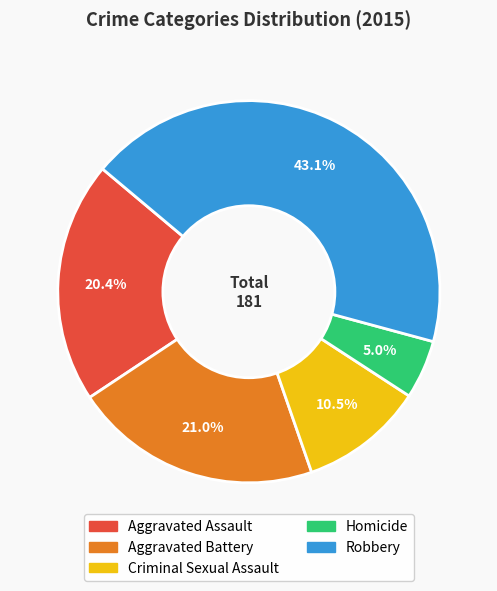

What portion of the pie excludes Aggravated Battery?

79.0%